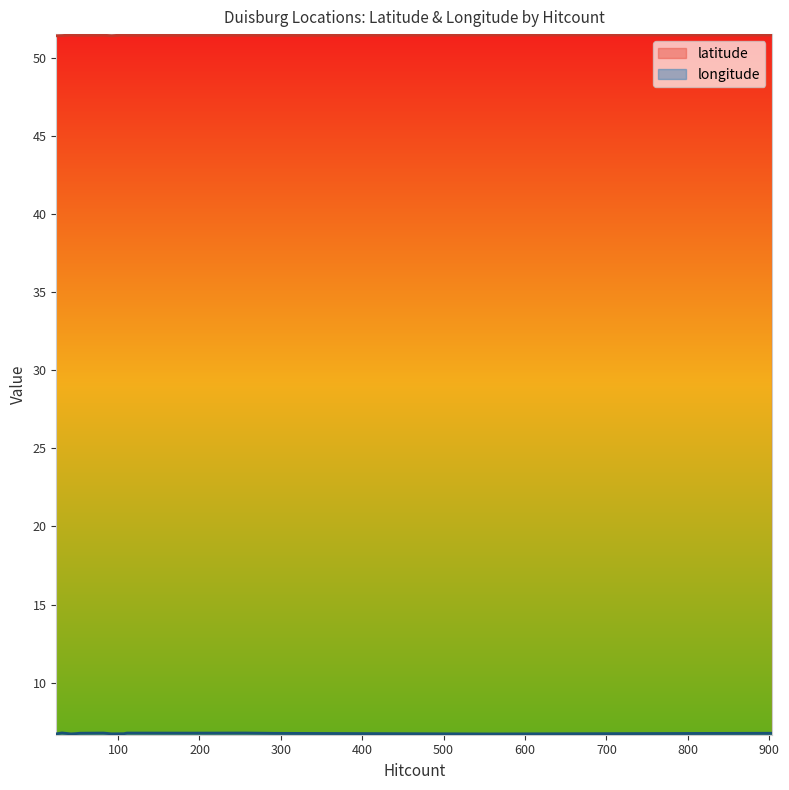

What is the smallest value displayed?

6.7